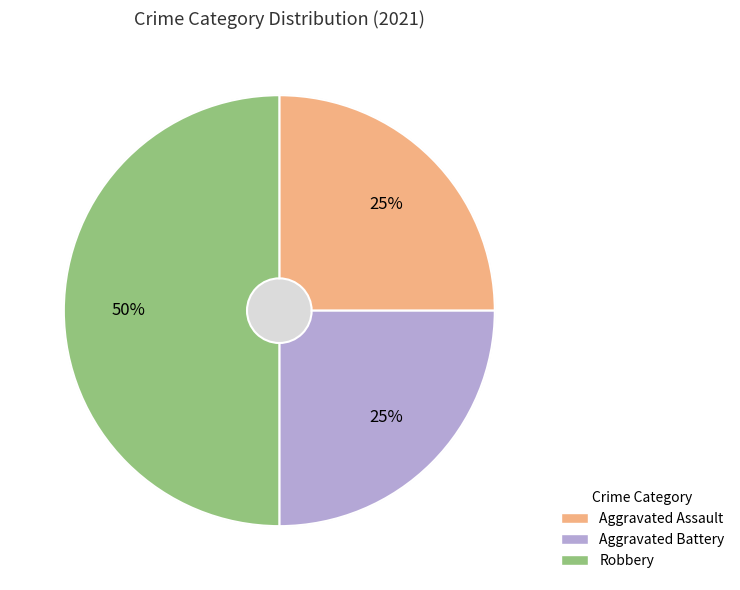

Combined, do Robbery and Aggravated Battery account for over 50%?

Yes